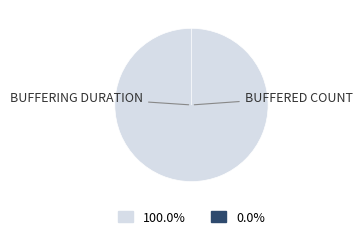

How many segments does this pie chart have?

2